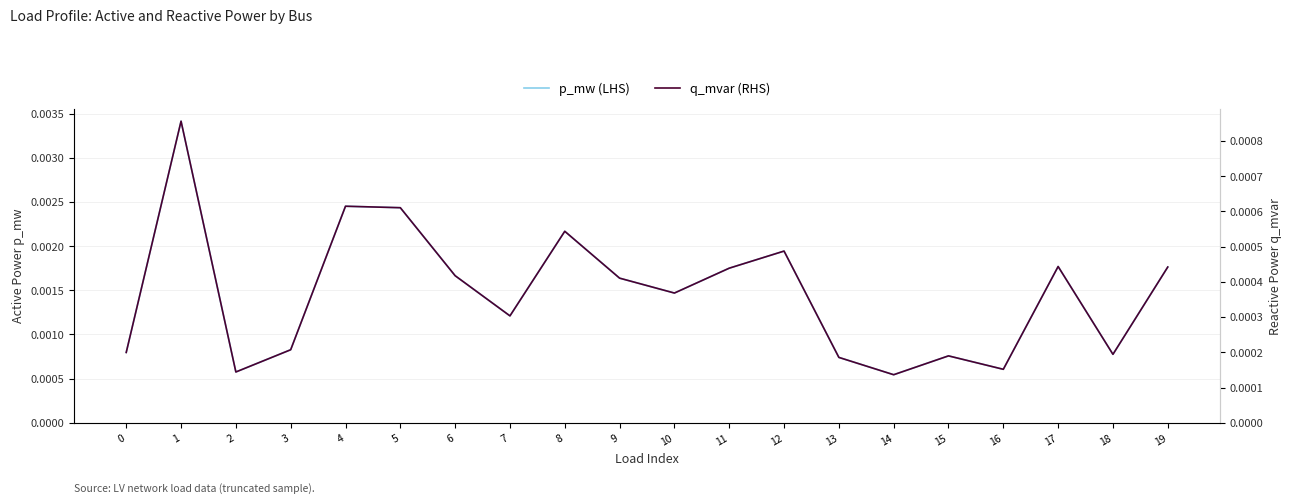

Between 3 and 8, which is larger?

8